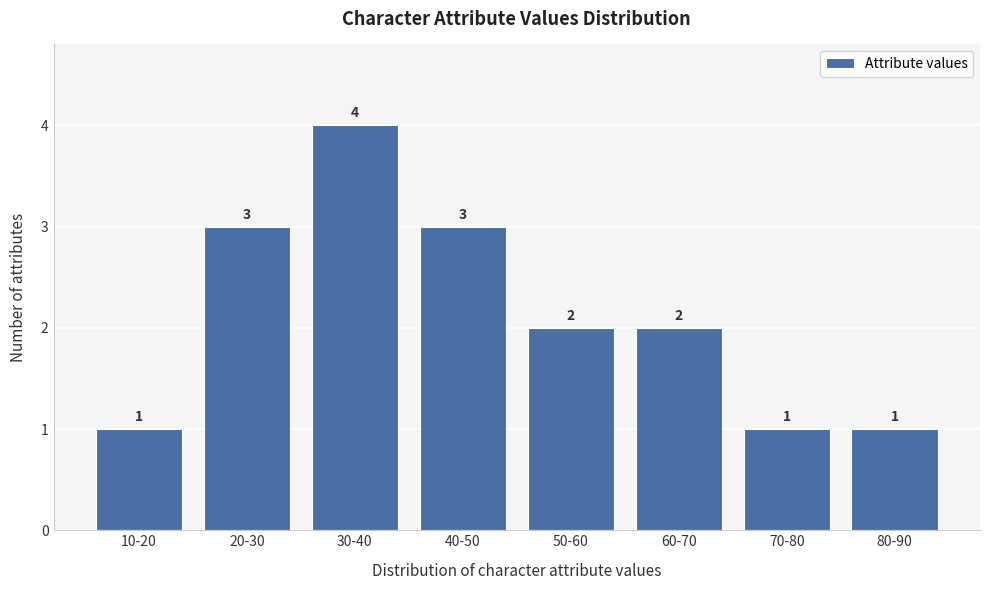

Reading left to right, transcribe all the data shown in this chart.

1	3	4	3	2	2	1	1